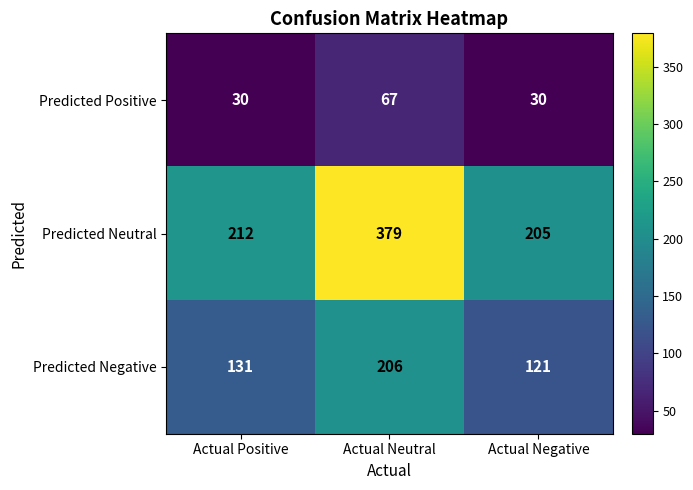

The Predicted Negative series shows 50 at Actual Positive. True or false?

False